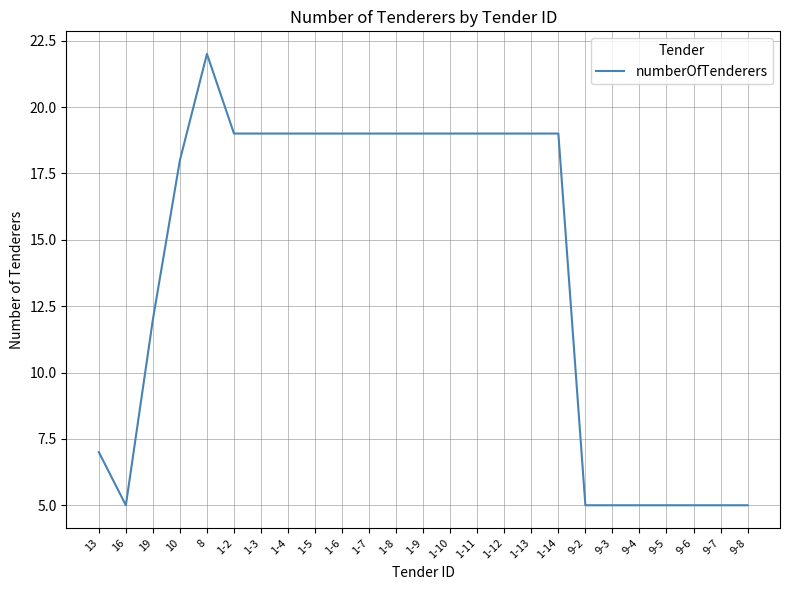

How many lines are shown in the chart?

1